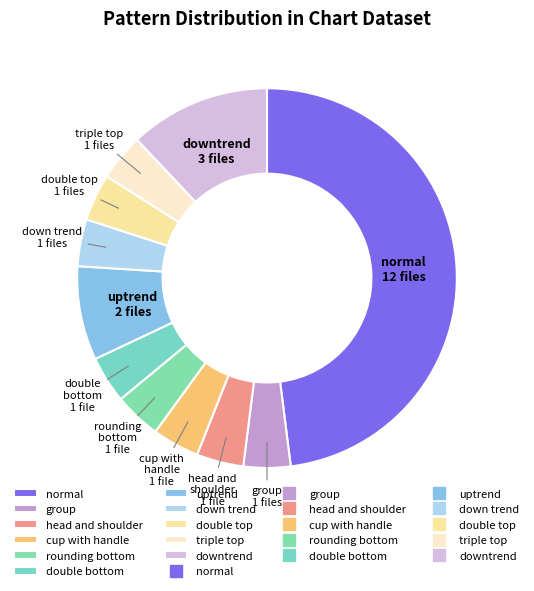

Between downtrend and cup with handle, which is larger?

downtrend